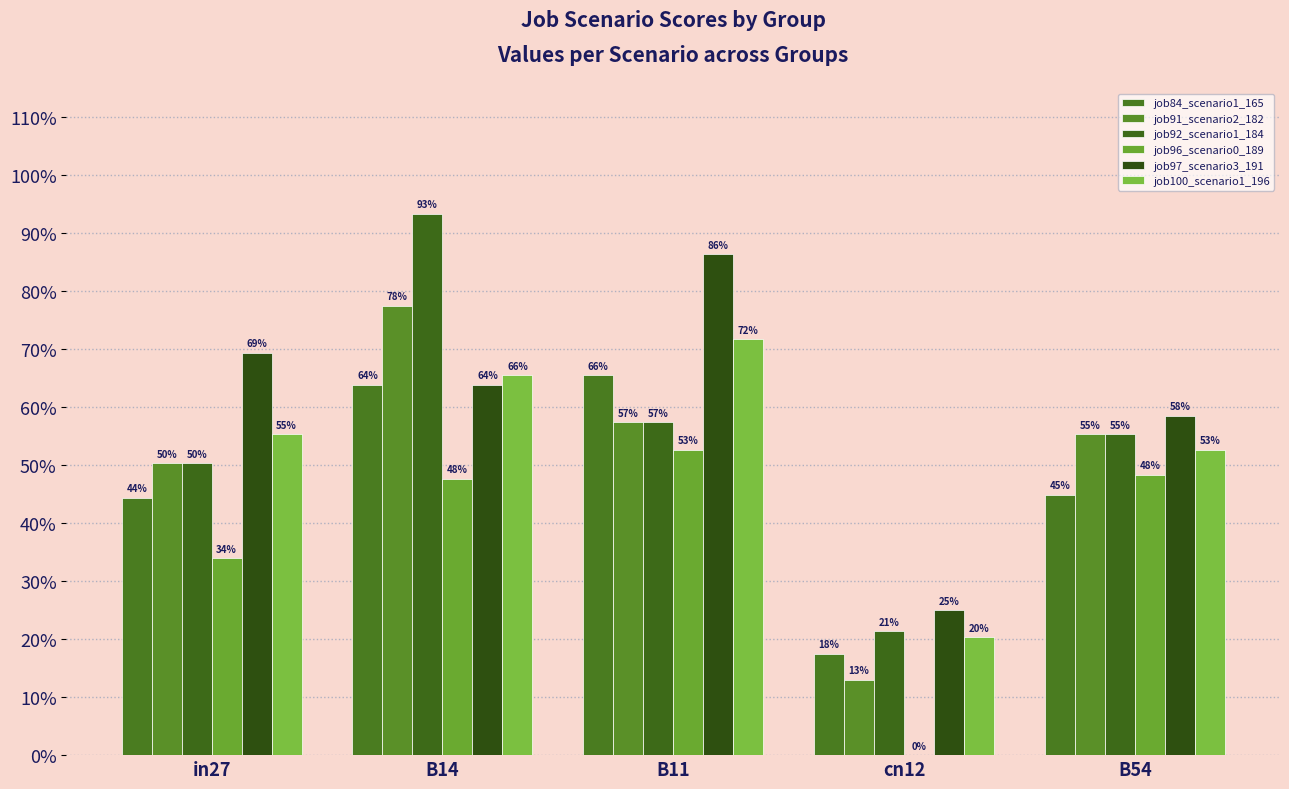

Rank the series at cn12 from highest to lowest value.

job97_scenario3_191, job92_scenario1_184, job100_scenario1_196, job84_scenario1_165, job91_scenario2_182, job96_scenario0_189